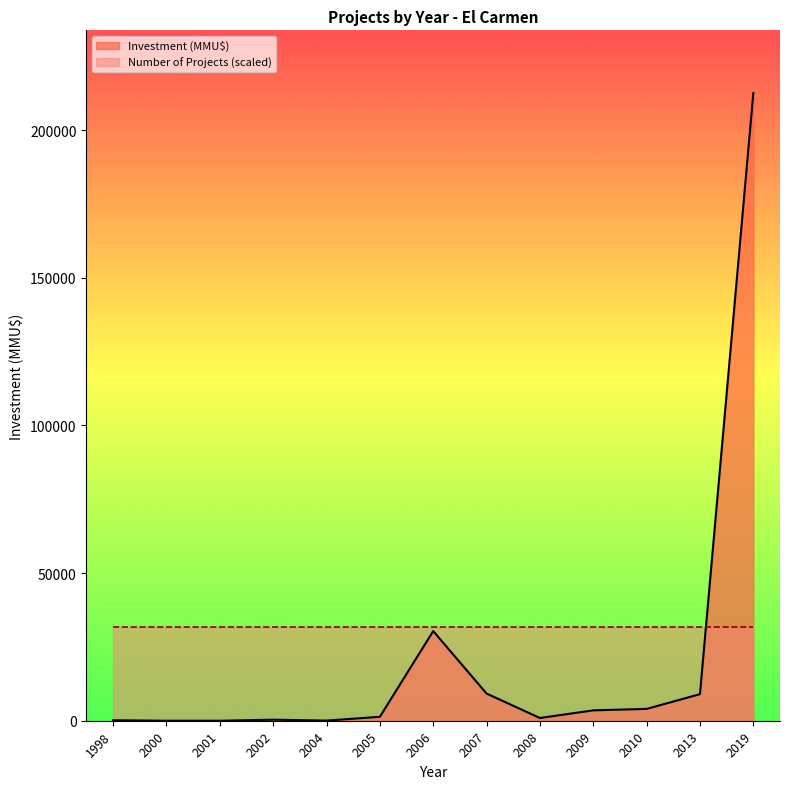

How many data points are less than 1320?

6